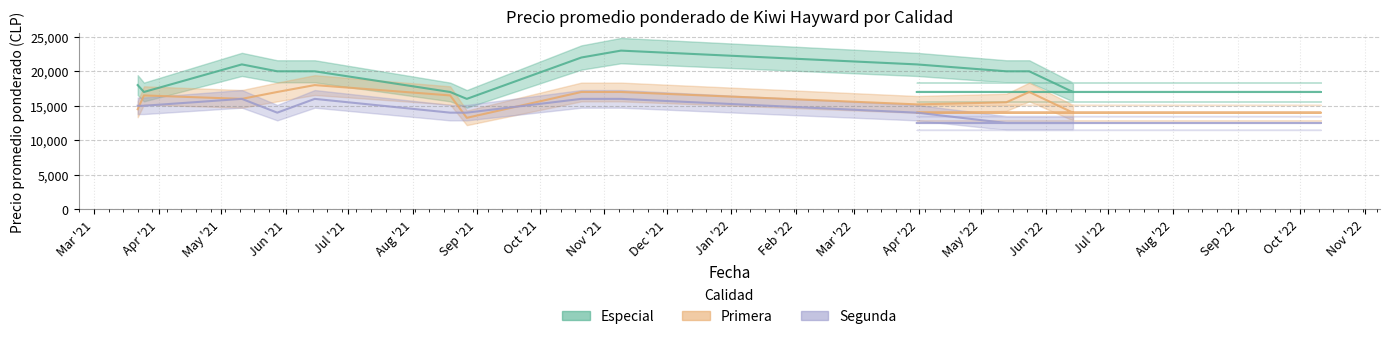

Count the Segunda values in the range 12500 to 15000.

15